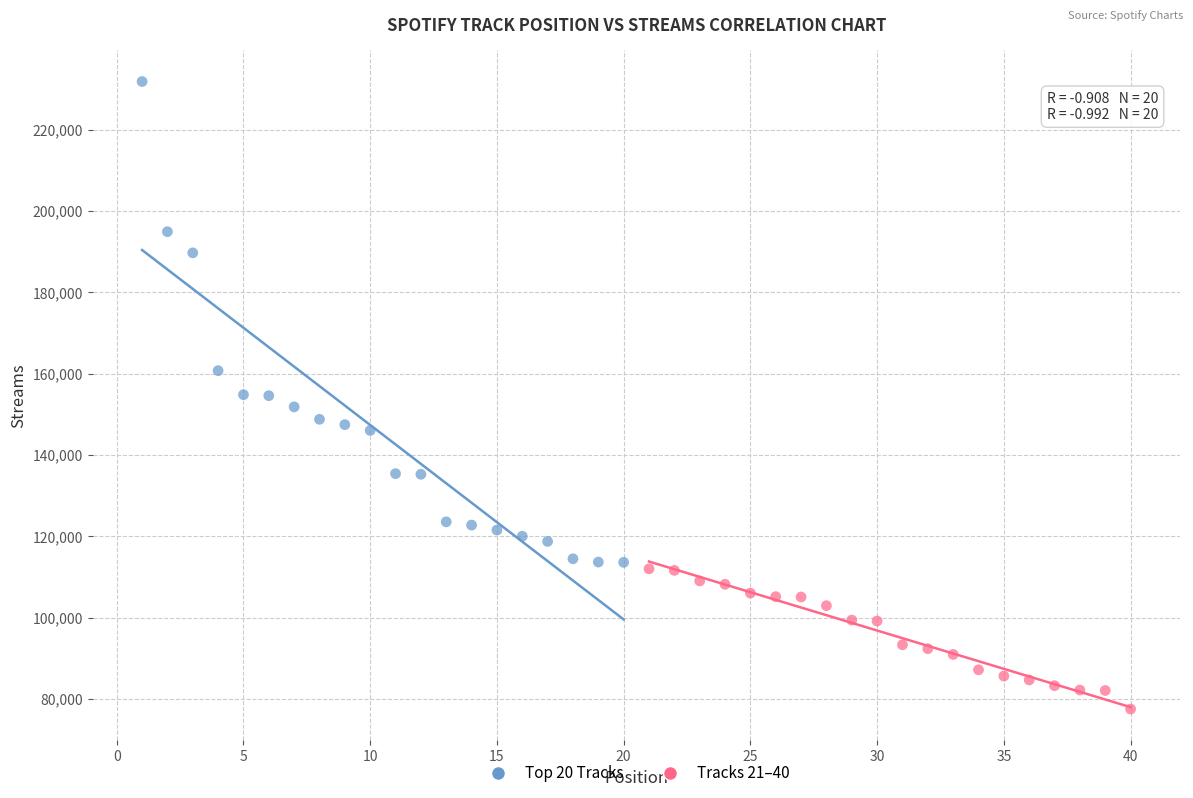

Which series contains the highest Y value?

Top 20 Tracks